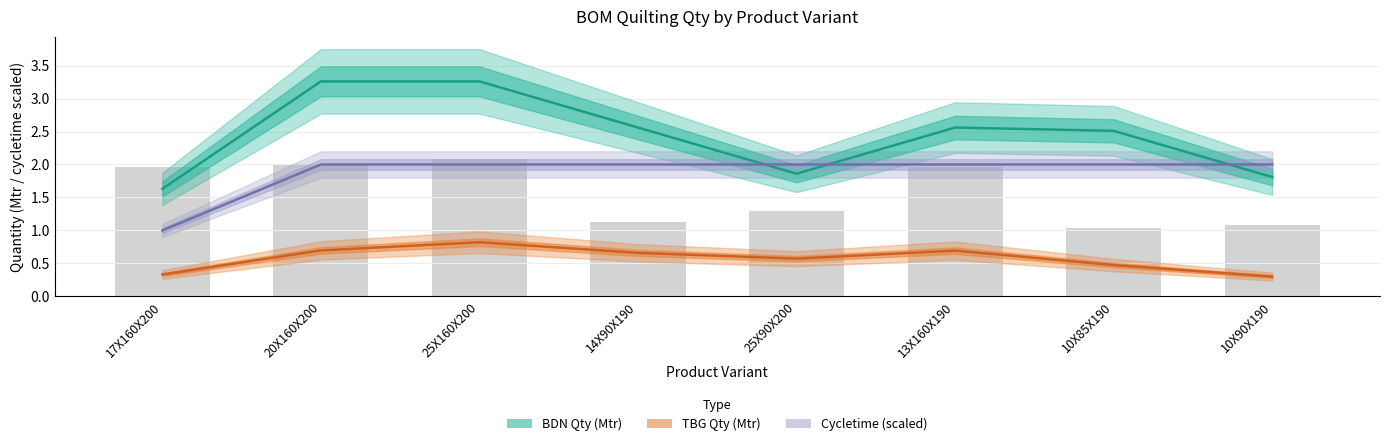

What is the value of the Cycletime (scaled) bar at the 8th from the left?

2.0